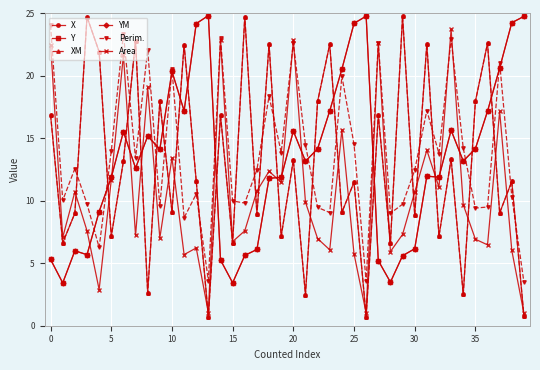

Does the chart have visible grid lines?

Yes